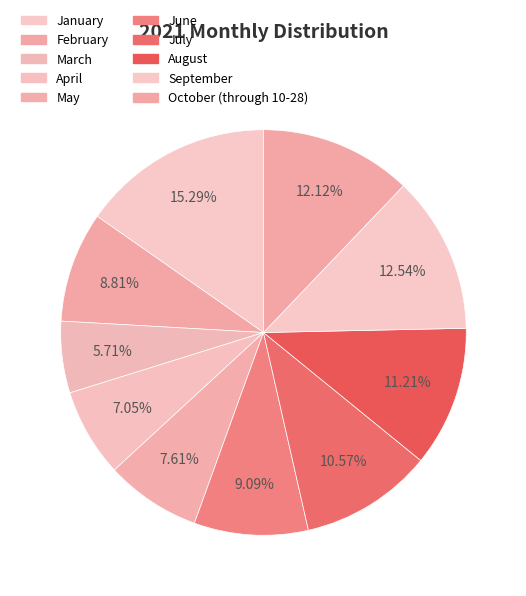

Is it true that April is 20% of the pie?

False